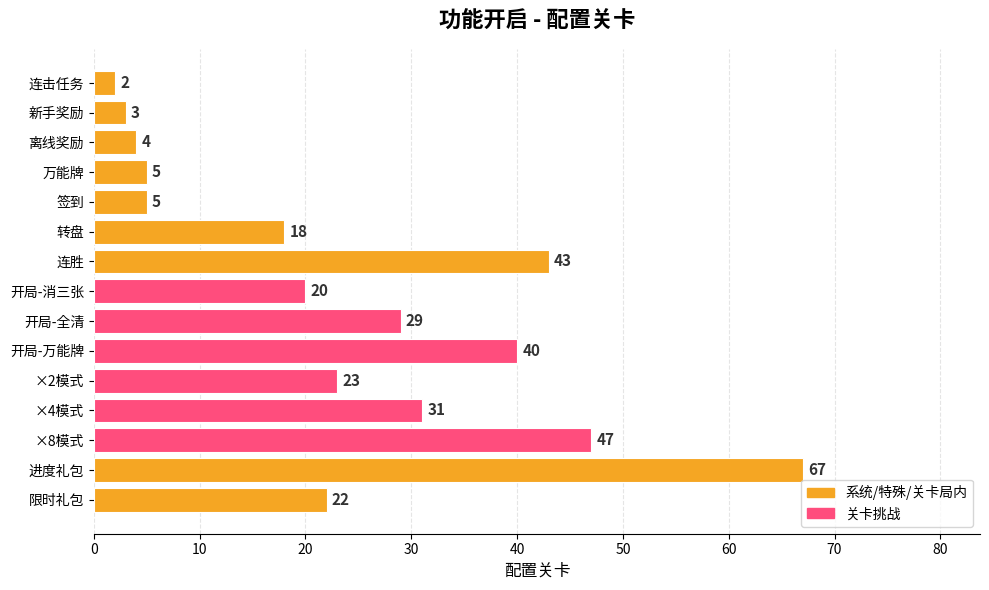

What is the greatest value displayed?

67